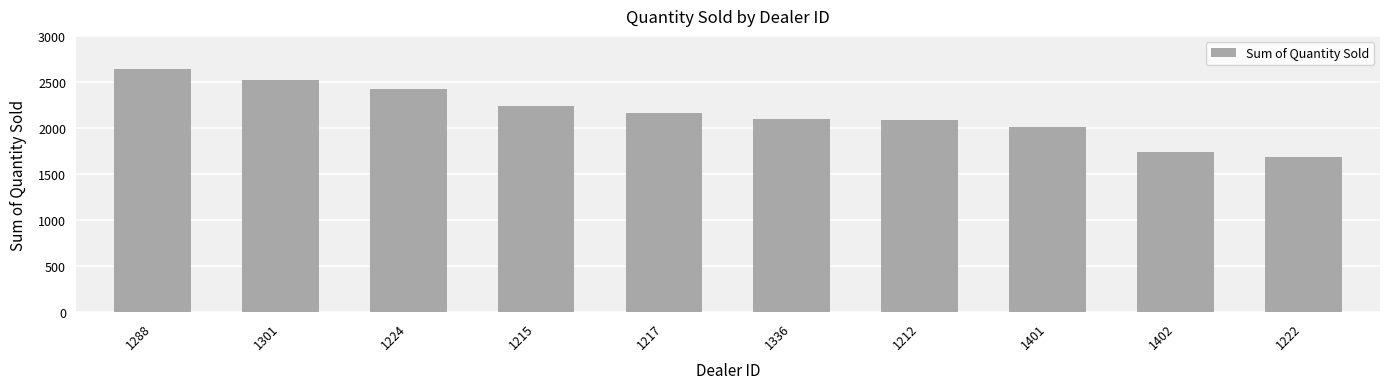

What is the sum of all values?

21597